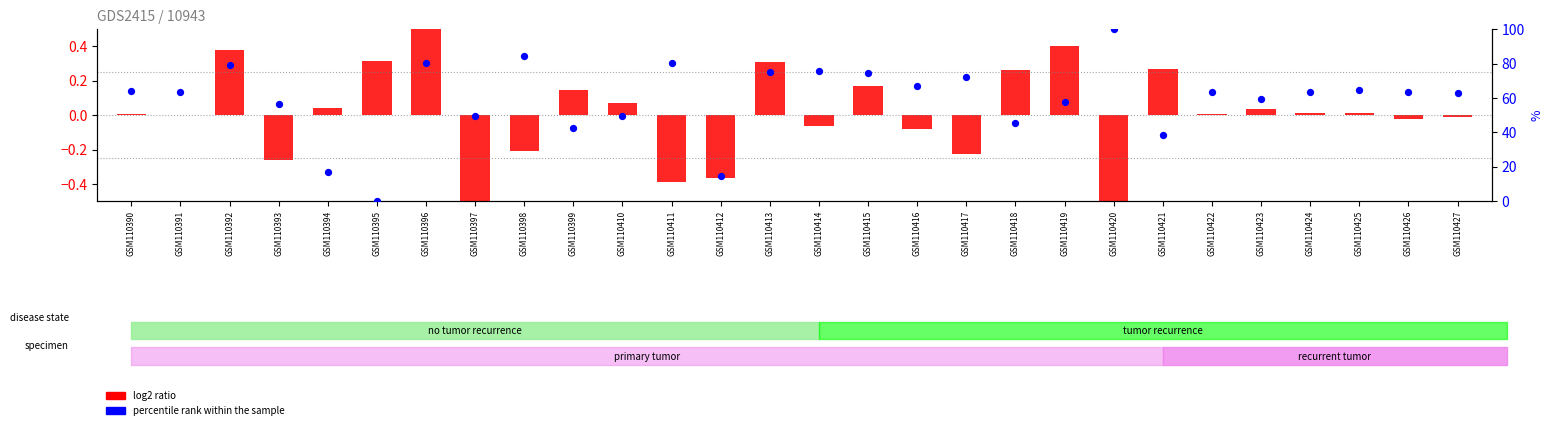

Which series reaches the minimum Y coordinate?

log2 ratio